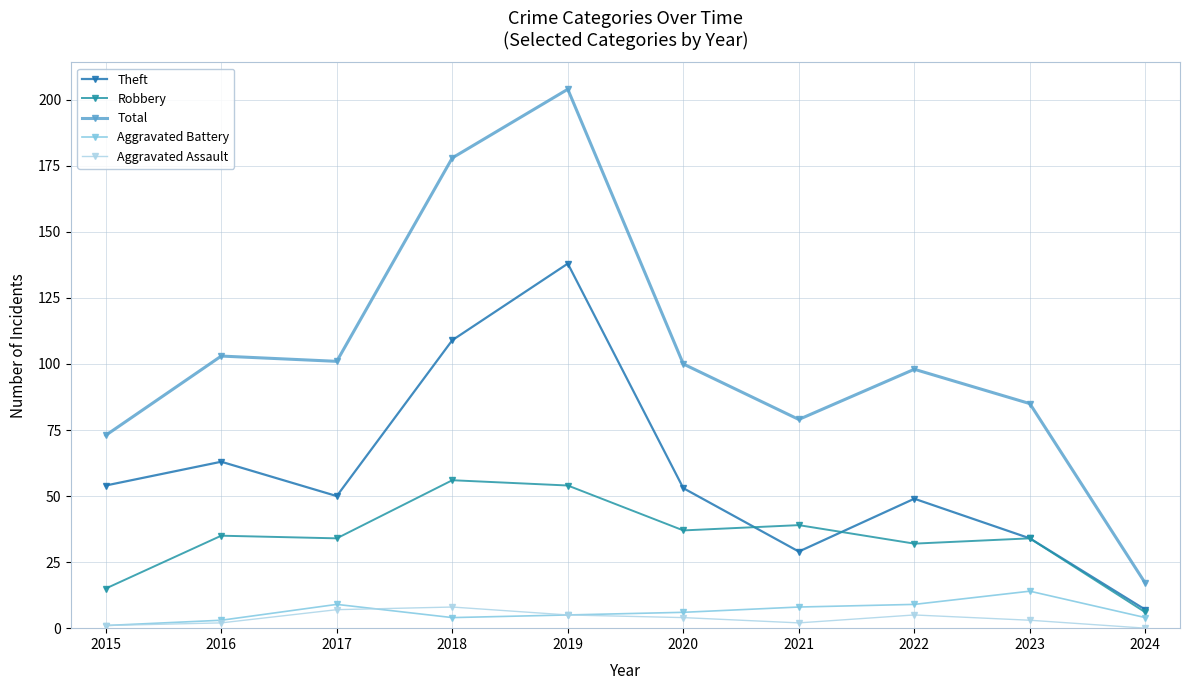

True or false: Aggravated Assault and Theft intersect in this chart.

False